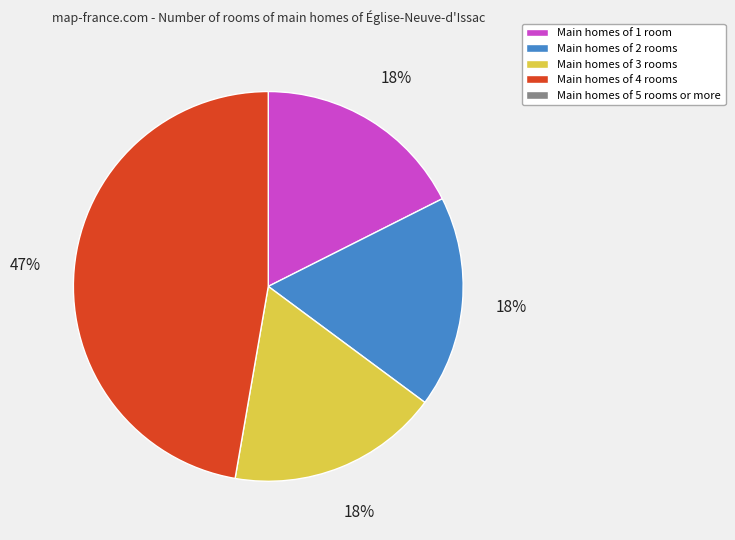

To the nearest percent, what is the average slice percentage?

25%